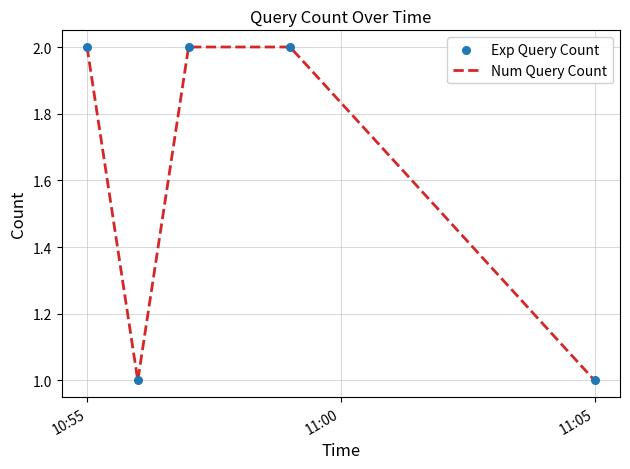

How many interior local valleys (lower than both neighbors) does the data have?

1